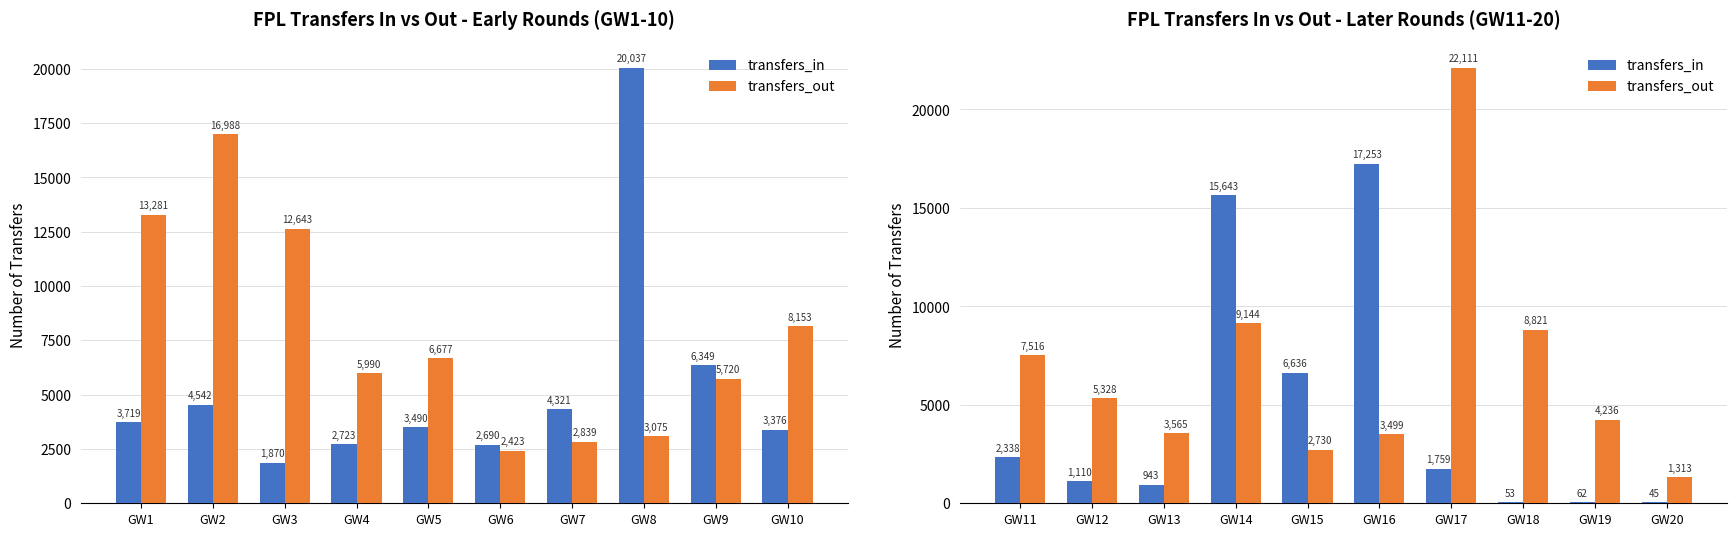

What is the value of the transfers_out bar at the 8th from the left?

8821